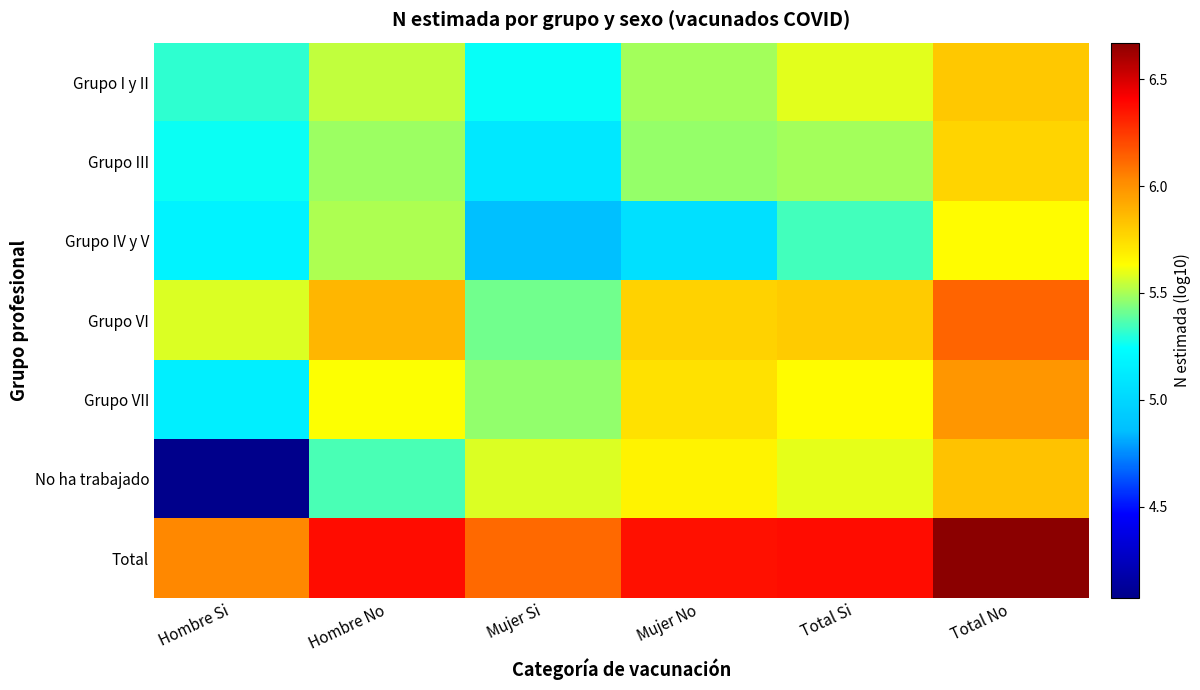

Which series has the widest spread of values?

No ha trabajado